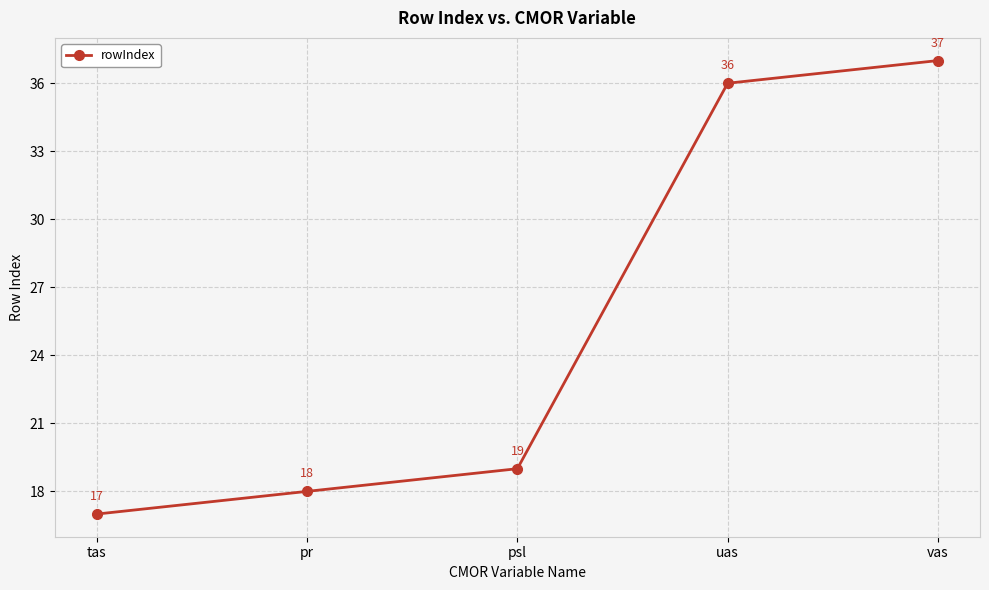

Reading right to left, transcribe all the data shown in this chart.

vas=37	uas=36	psl=19	pr=18	tas=17